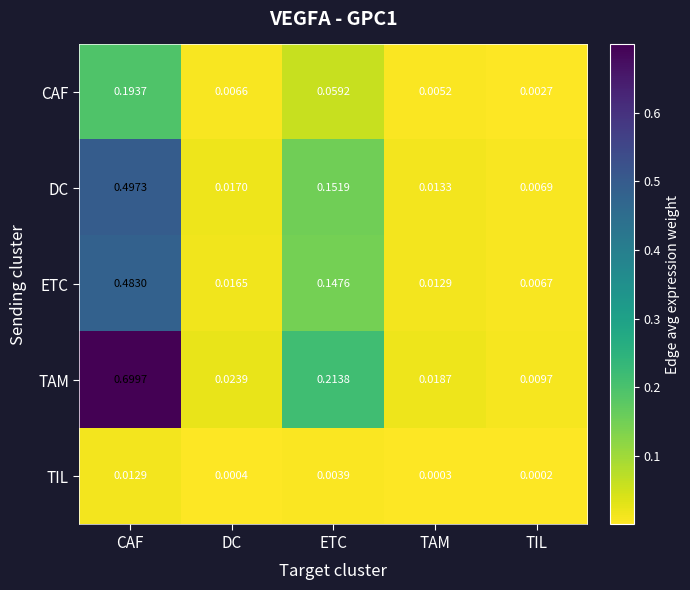

Which label corresponds to the largest value in the chart?

CAF